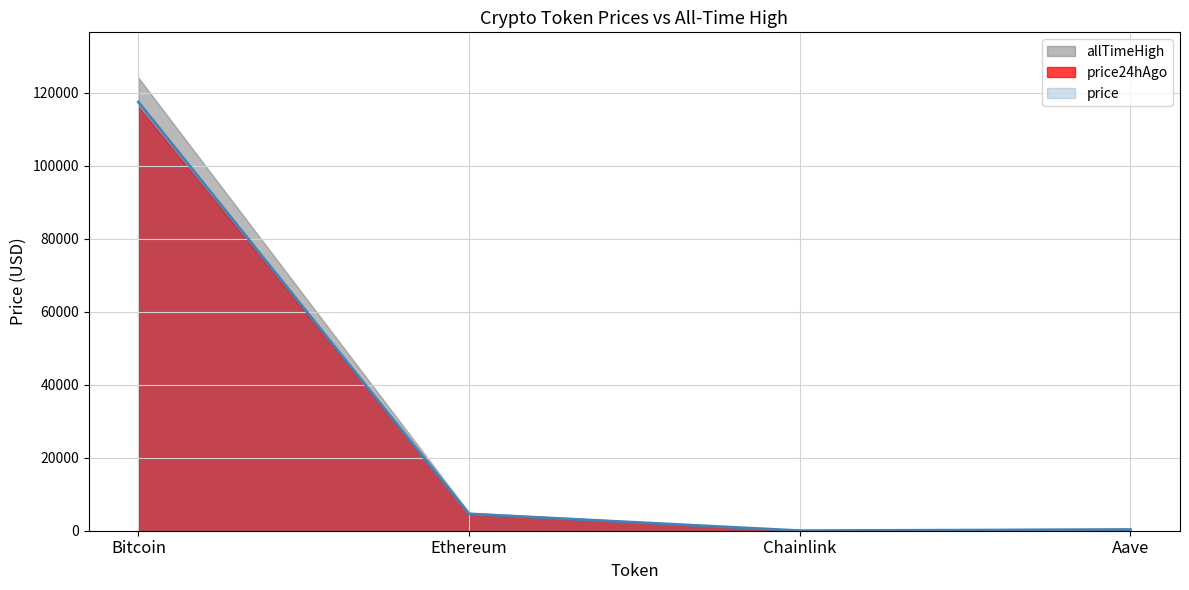

Which label corresponds to the largest value in the chart?

Bitcoin